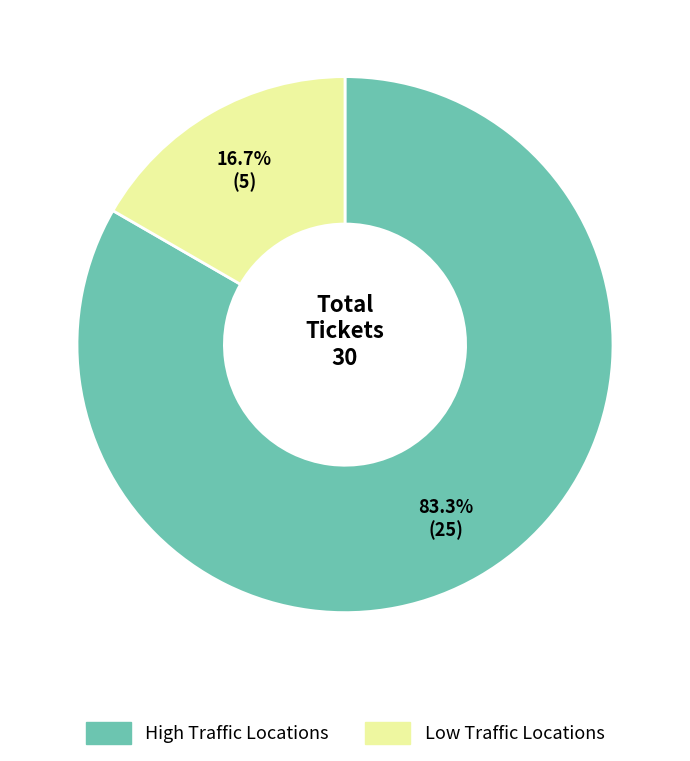

To the nearest percent, what is the difference between the largest and smallest slice percentages?

67%